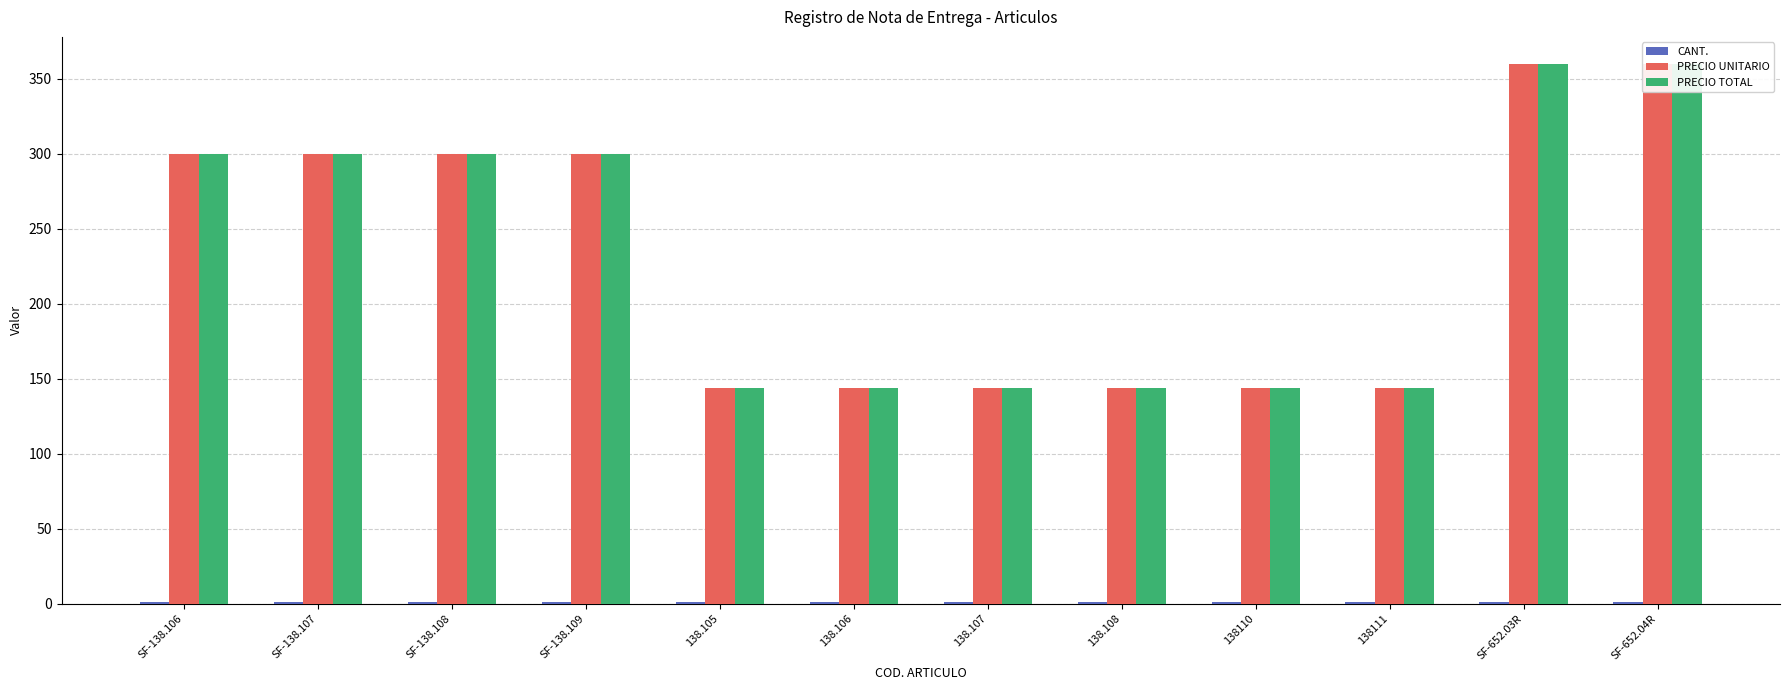

What position from the left is 138.106?

6